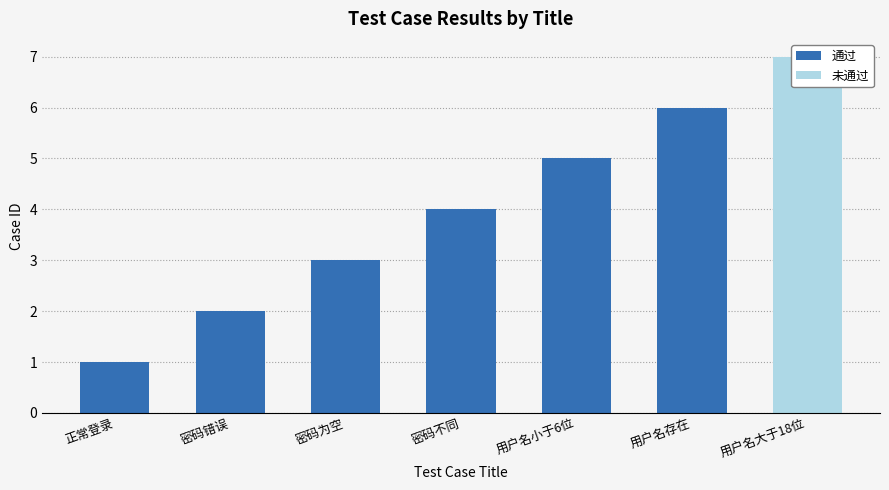

What is the sum of all 通过 values?

21